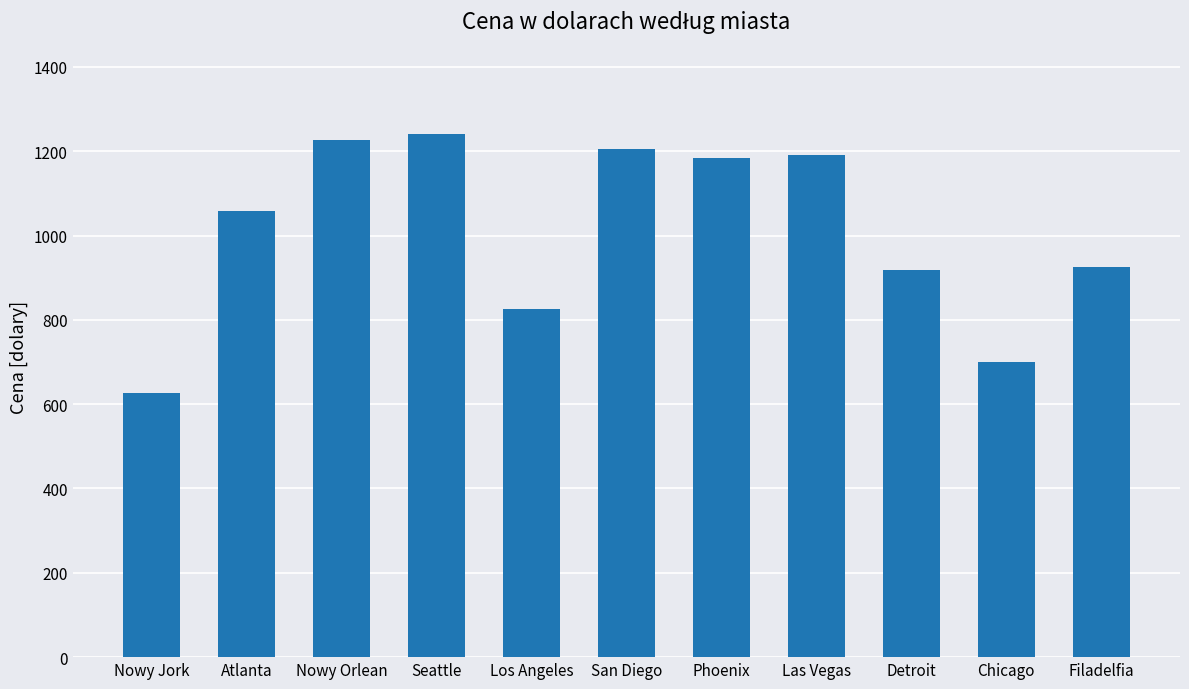

Reading right to left, extract all data points from this chart.

Filadelfia=925	Chicago=700	Detroit=918	Las Vegas=1192	Phoenix=1185	San Diego=1205	Los Angeles=825	Seattle=1240	Nowy Orlean=1226	Atlanta=1059	Nowy Jork=626